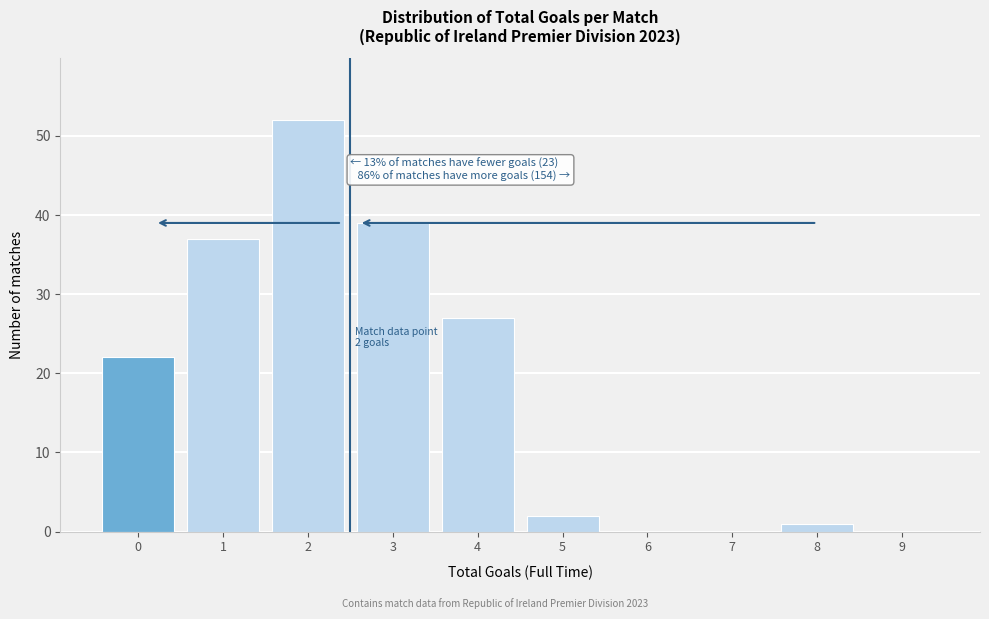

Over which range of the x-axis is the bar tallest?

1.5 to 2.5